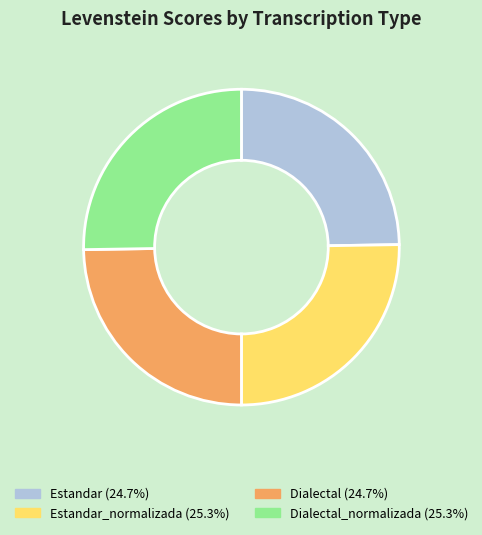

Is there any slice that represents more than half of the pie?

No